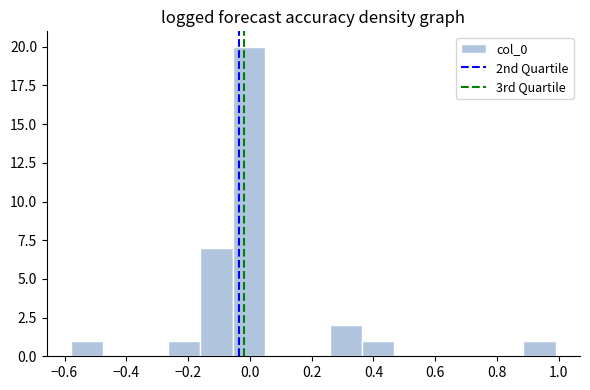

Which range on the x-axis has the tallest bar?

-0.06 to 0.04